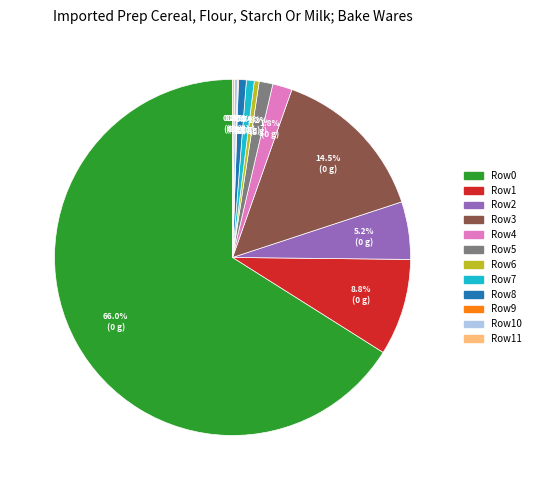

Which slice is the largest?

Row0